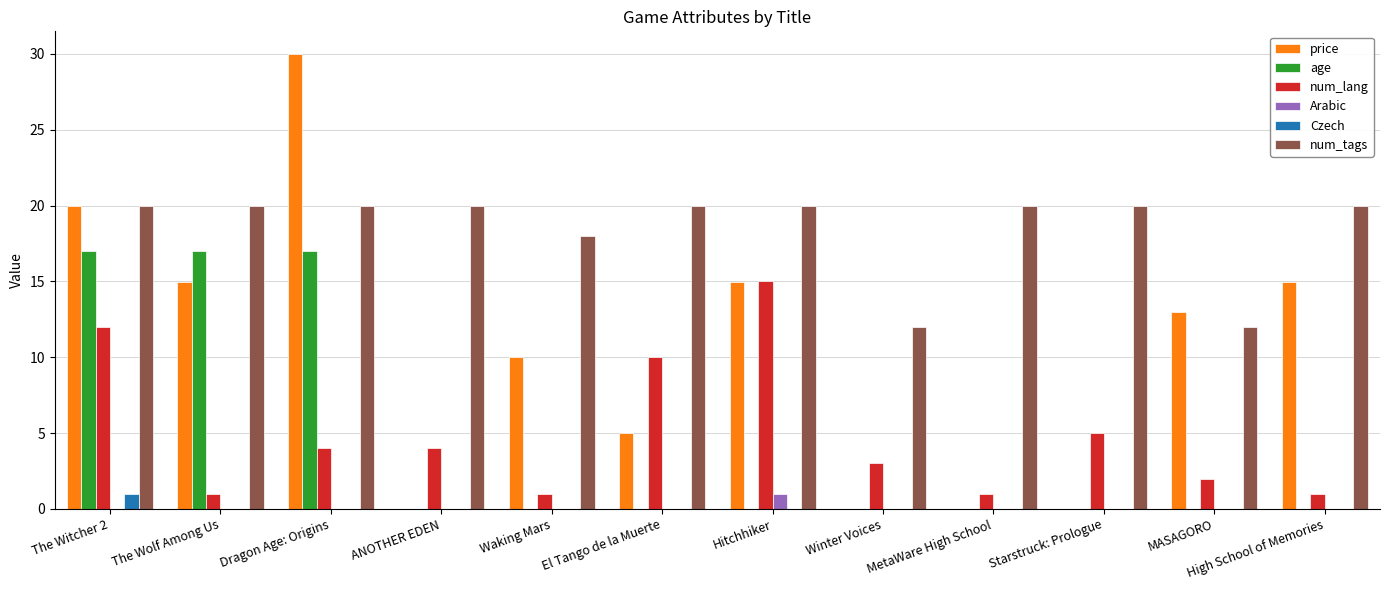

Reading right to left, what are all the values shown in this chart?

price: High School of Memories=15.0	MASAGORO=13.0	Starstruck: Prologue=0.0	MetaWare High School=0.0	Winter Voices=0.0	Hitchhiker=15.0	El Tango de la Muerte=5.0	Waking Mars=10.0	ANOTHER EDEN=0.0	Dragon Age: Origins=30.0	The Wolf Among Us=15.0	The Witcher 2=20.0
age: High School of Memories=0.0	MASAGORO=0.0	Starstruck: Prologue=0.0	MetaWare High School=0.0	Winter Voices=0.0	Hitchhiker=0.0	El Tango de la Muerte=0.0	Waking Mars=0.0	ANOTHER EDEN=0.0	Dragon Age: Origins=17.0	The Wolf Among Us=17.0	The Witcher 2=17.0
num_lang: High School of Memories=1.0	MASAGORO=2.0	Starstruck: Prologue=5.0	MetaWare High School=1.0	Winter Voices=3.0	Hitchhiker=15.0	El Tango de la Muerte=10.0	Waking Mars=1.0	ANOTHER EDEN=4.0	Dragon Age: Origins=4.0	The Wolf Among Us=1.0	The Witcher 2=12.0
Arabic: High School of Memories=0.0	MASAGORO=0.0	Starstruck: Prologue=0.0	MetaWare High School=0.0	Winter Voices=0.0	Hitchhiker=1.0	El Tango de la Muerte=0.0	Waking Mars=0.0	ANOTHER EDEN=0.0	Dragon Age: Origins=0.0	The Wolf Among Us=0.0	The Witcher 2=0.0
Czech: High School of Memories=0.0	MASAGORO=0.0	Starstruck: Prologue=0.0	MetaWare High School=0.0	Winter Voices=0.0	Hitchhiker=0.0	El Tango de la Muerte=0.0	Waking Mars=0.0	ANOTHER EDEN=0.0	Dragon Age: Origins=0.0	The Wolf Among Us=0.0	The Witcher 2=1.0
num_tags: High School of Memories=20.0	MASAGORO=12.0	Starstruck: Prologue=20.0	MetaWare High School=20.0	Winter Voices=12.0	Hitchhiker=20.0	El Tango de la Muerte=20.0	Waking Mars=18.0	ANOTHER EDEN=20.0	Dragon Age: Origins=20.0	The Wolf Among Us=20.0	The Witcher 2=20.0